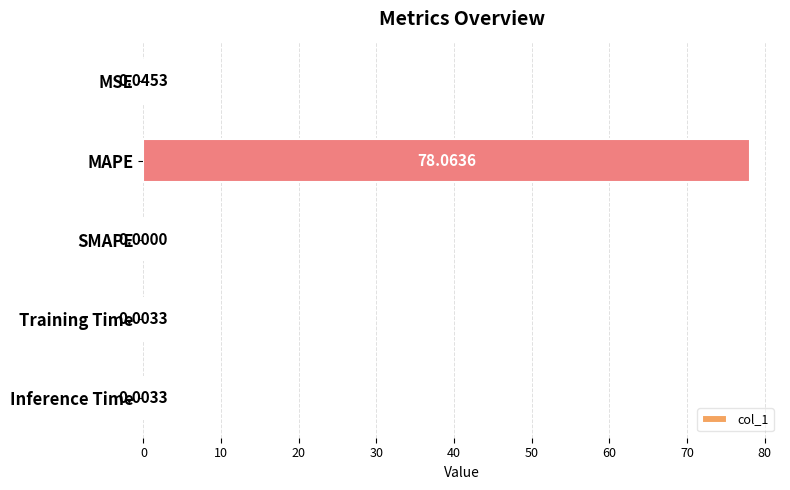

What is the change in value from MAPE to Inference Time?

-78.1